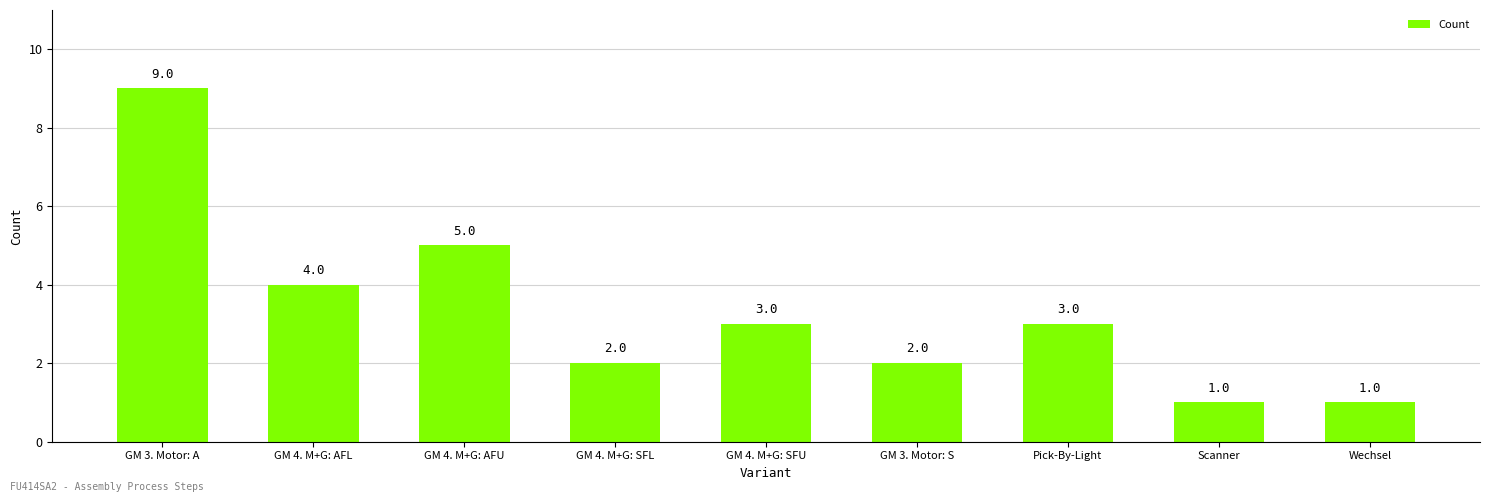

Count the number of data series in this chart.

1